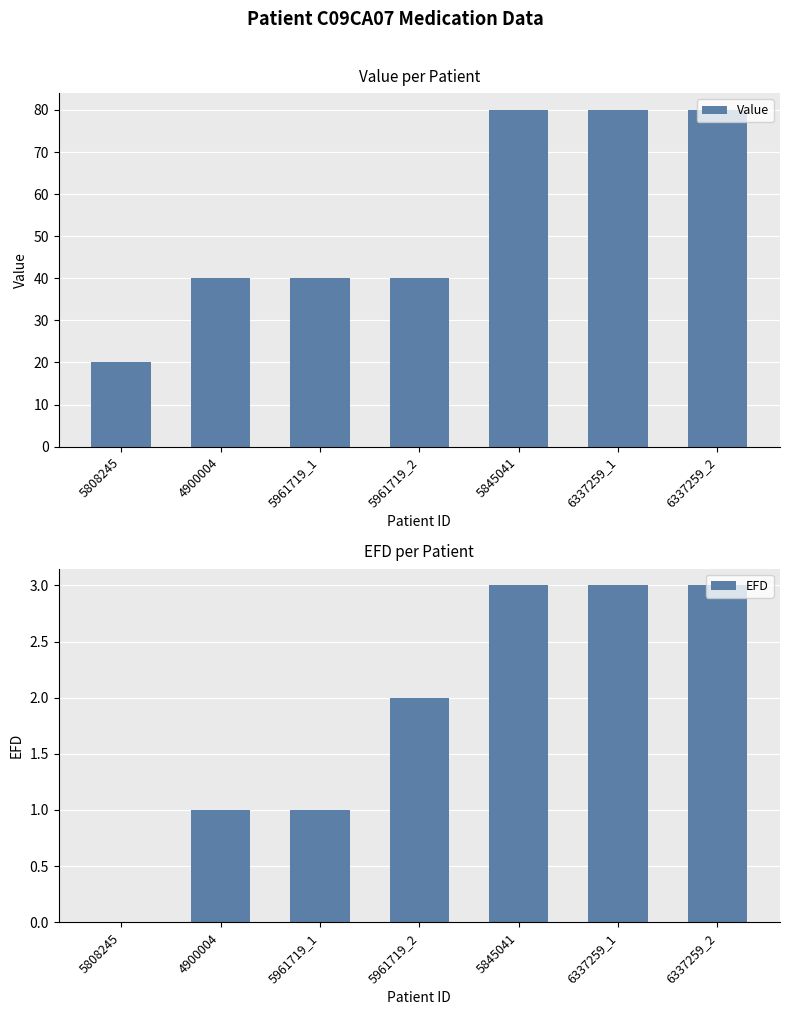

What is the label of the 5th bar from the left?

5845041